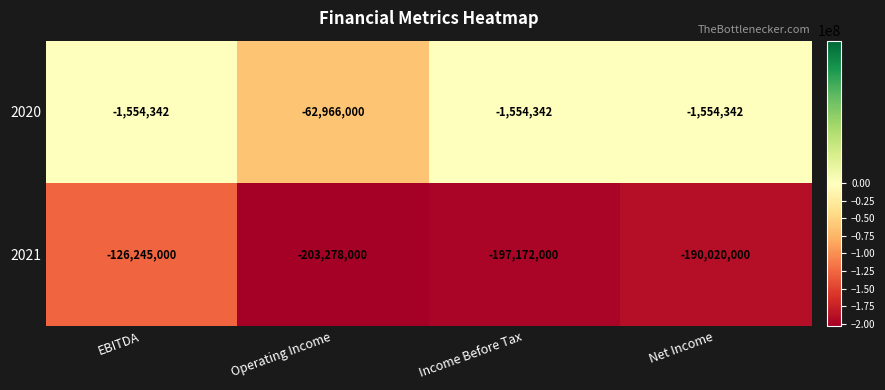

What is the sum of the 2021 values at Operating Income and Net Income?

-393298000